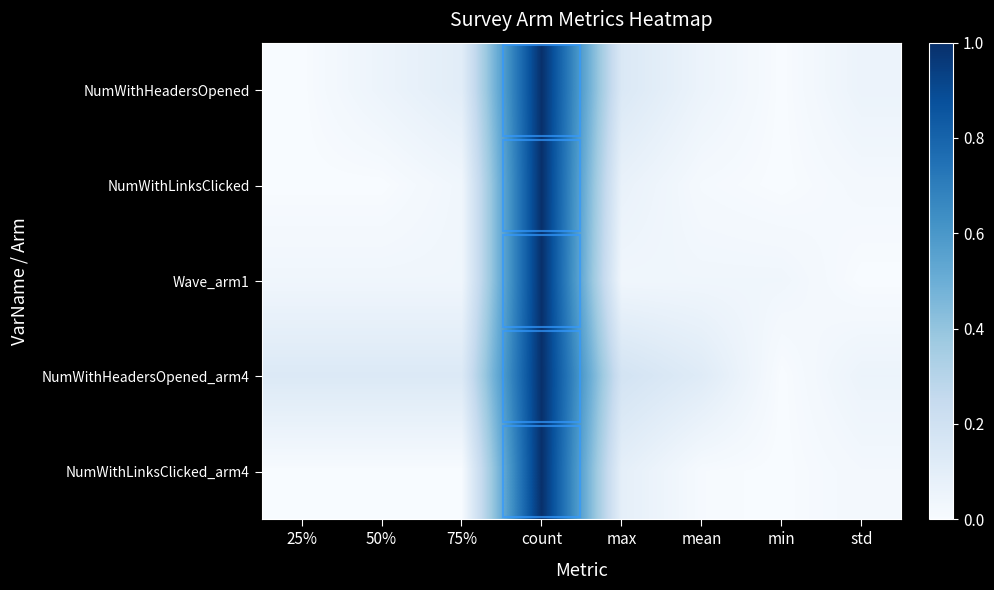

Rank the series by their maximum value, from lowest to highest.

NumWithHeadersOpened, NumWithLinksClicked, Wave_arm1, NumWithHeadersOpened_arm4, NumWithLinksClicked_arm4